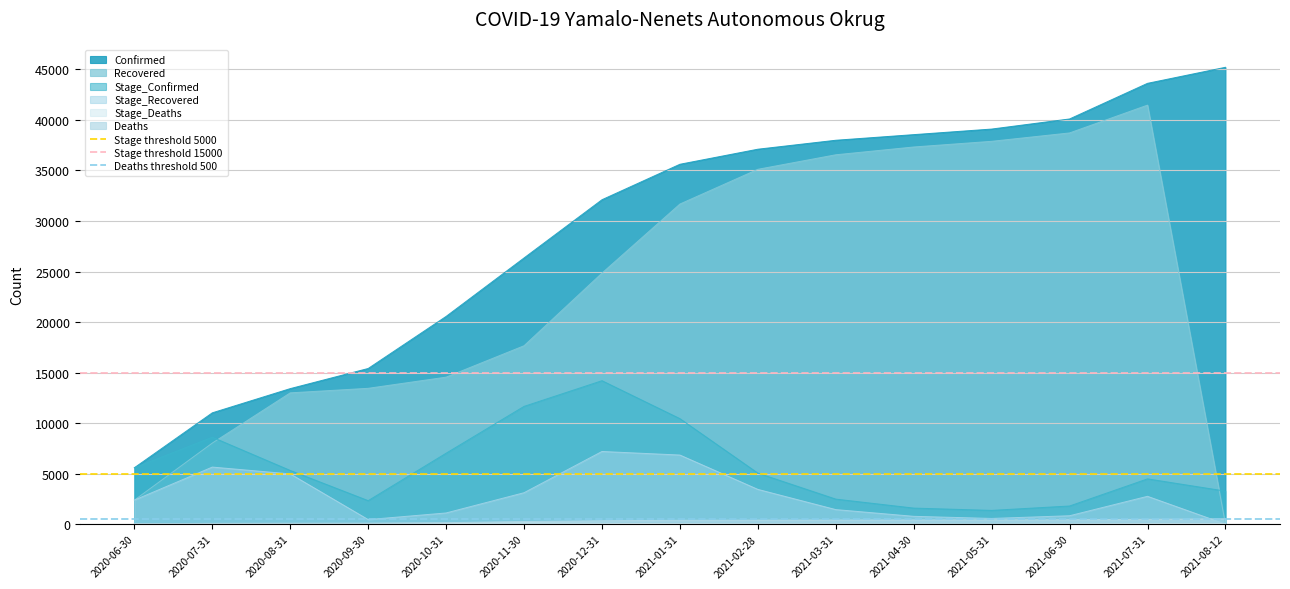

What is the lowest value of the Confirmed series?

5580